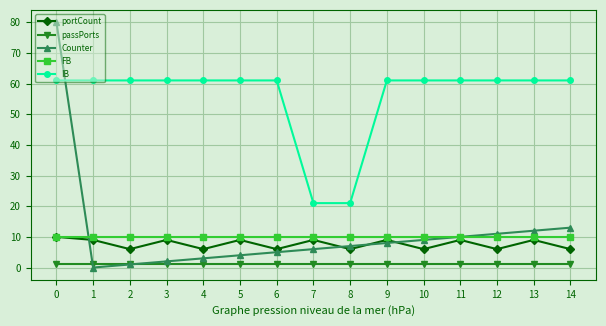

Which label corresponds to the smallest value in the chart?

1